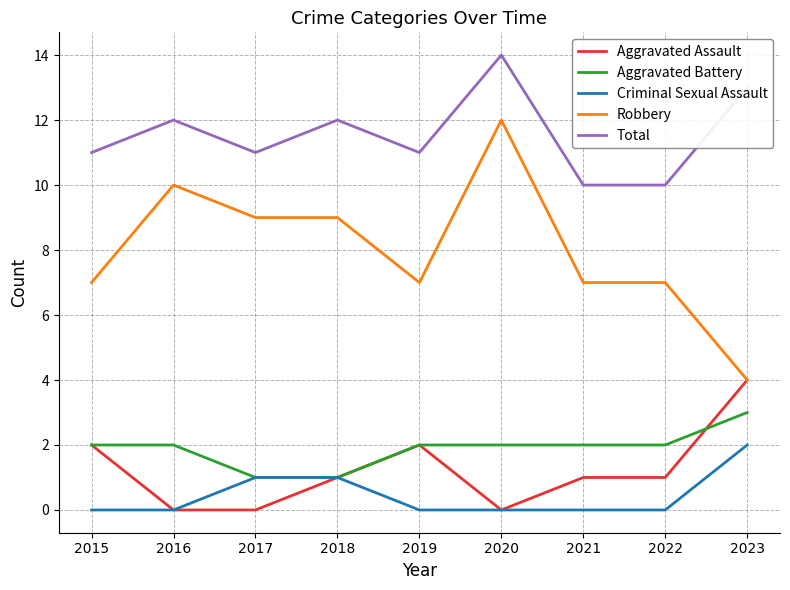

How many series are shown in this chart?

5